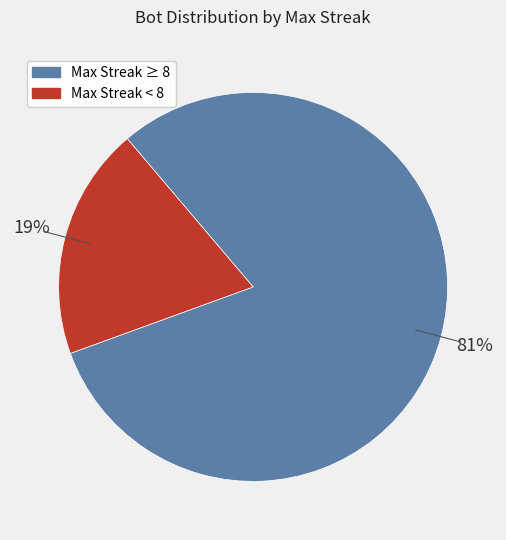

Does Max Streak ≥ 8 account for over 50% of the chart?

Yes